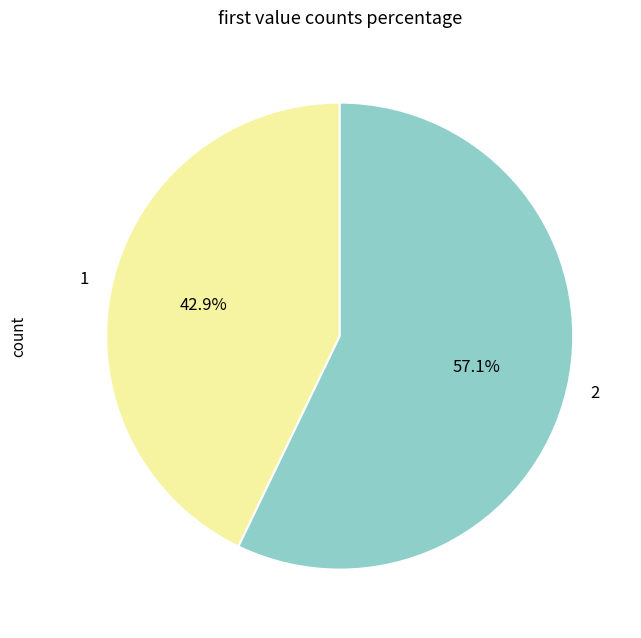

Is 1 the majority of the pie?

No